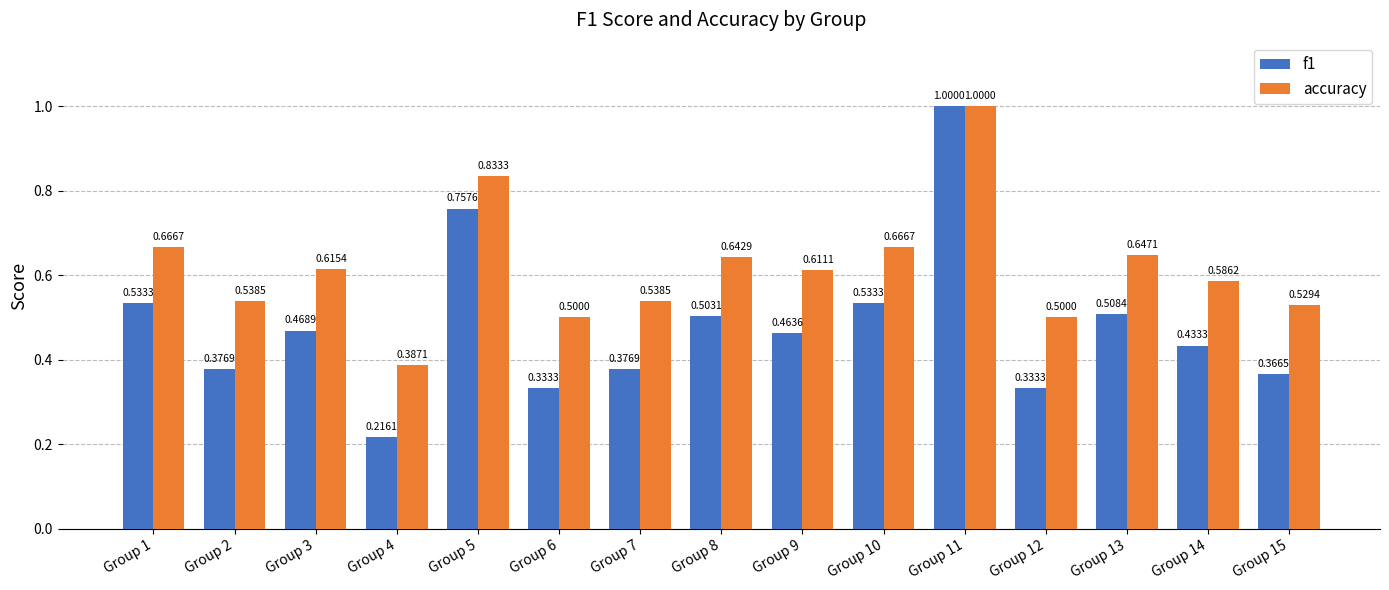

At how many categories does at least one series exceed 0?

15